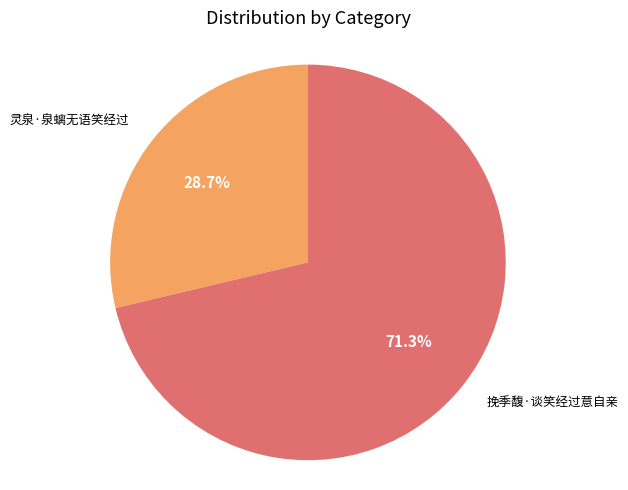

How many slices are in this pie chart?

2